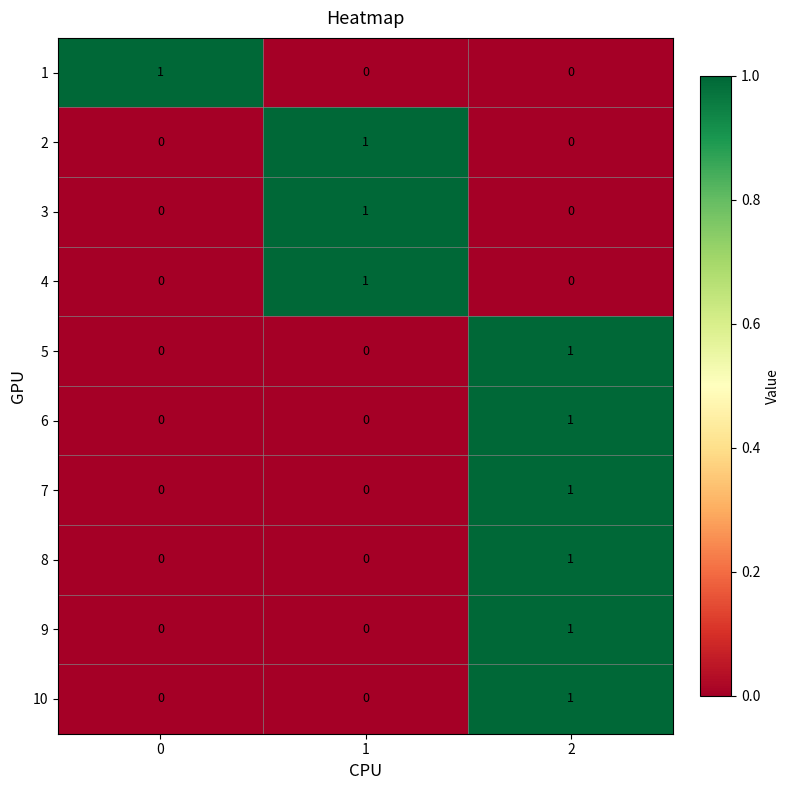

The value of 3 at 1 is 1. True or false?

True